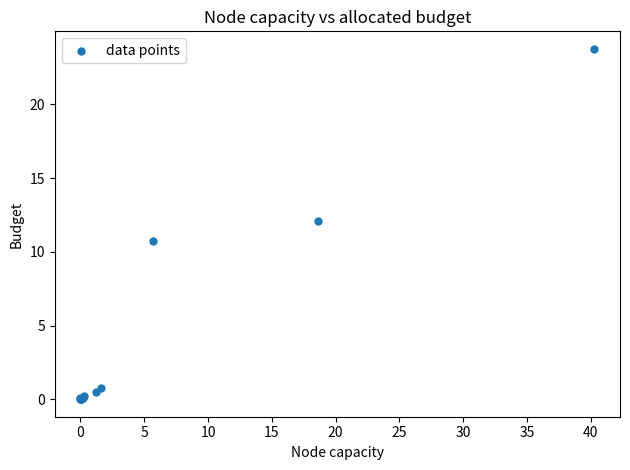

What Y value in the scatter plot is closest to 11?

10.7